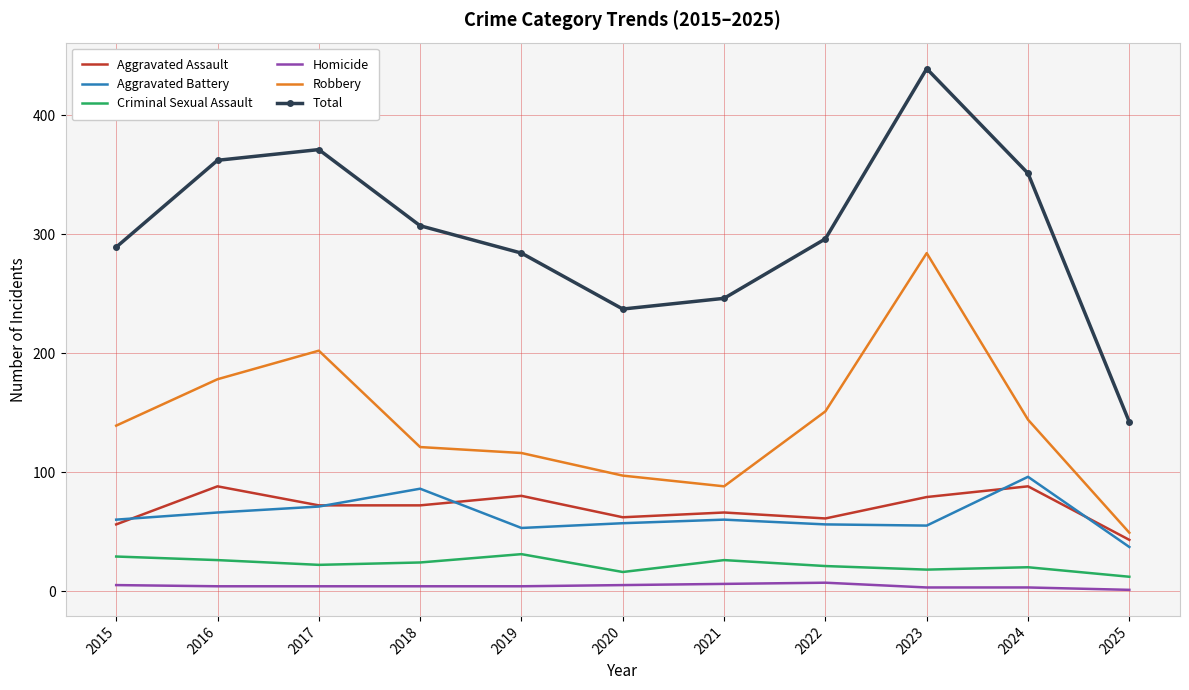

Rank the series at 2020 from highest to lowest value.

Total, Robbery, Aggravated Assault, Aggravated Battery, Criminal Sexual Assault, Homicide